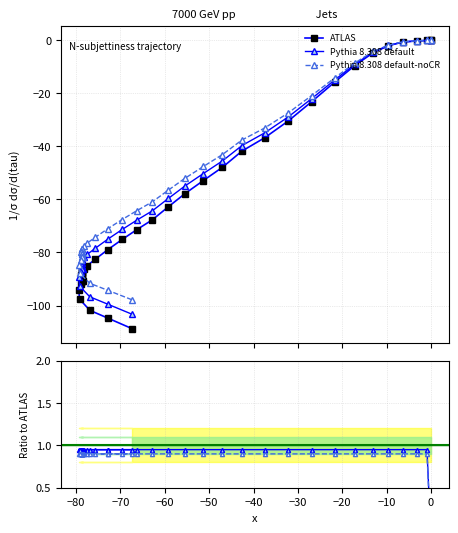

Reading left to right, transcribe all the data shown in this chart.

ATLAS: 0.0	0.0	-0.1	-0.3	-0.7	-2.1	-4.7	-9.6	-15.8	-23.2	-30.5	-36.8	-41.8	-47.9	-52.9	-57.9	-62.8	-67.7	-71.4	-75.1	-78.9	-82.6	-85.0	-86.2	-87.4	-87.4	-87.4	-88.5	-88.5	-89.6	-89.6	-90.7	-90.7	-90.7	-91.9	-94.1	-97.6	-101.8	-104.7	-108.7
Pythia 8.308 default: 0.0	0.0	-0.1	-0.3	-0.7	-2.0	-4.5	-9.1	-15.0	-22.0	-29.0	-35.0	-39.7	-45.5	-50.3	-55.0	-59.7	-64.3	-67.8	-71.3	-75.0	-78.5	-80.8	-81.9	-83.0	-83.0	-83.0	-84.1	-84.1	-85.1	-85.1	-86.2	-86.2	-86.2	-87.3	-89.4	-92.7	-96.7	-99.5	-103.3
Pythia 8.308 default-noCR: 0.0	0.0	-0.1	-0.3	-0.6	-1.9	-4.2	-8.6	-14.2	-20.9	-27.4	-33.1	-37.6	-43.1	-47.6	-52.1	-56.5	-60.9	-64.3	-67.6	-71.0	-74.3	-76.5	-77.6	-78.7	-78.7	-78.7	-79.7	-79.7	-80.6	-80.6	-81.6	-81.6	-81.6	-82.7	-84.7	-87.8	-91.6	-94.2	-97.8
Pythia default / ATLAS: 0.0	0.0	1.0	1.0	1.0	1.0	1.0	1.0	1.0	1.0	1.0	1.0	1.0	1.0	1.0	1.0	1.0	1.0	1.0	1.0	1.0	1.0	1.0	1.0	1.0	1.0	1.0	1.0	1.0	1.0	1.0	1.0	1.0	1.0	1.0	1.0	1.0	1.0	1.0	1.0
Pythia noCR / ATLAS: 0.0	0.0	0.9	0.9	0.9	0.9	0.9	0.9	0.9	0.9	0.9	0.9	0.9	0.9	0.9	0.9	0.9	0.9	0.9	0.9	0.9	0.9	0.9	0.9	0.9	0.9	0.9	0.9	0.9	0.9	0.9	0.9	0.9	0.9	0.9	0.9	0.9	0.9	0.9	0.9